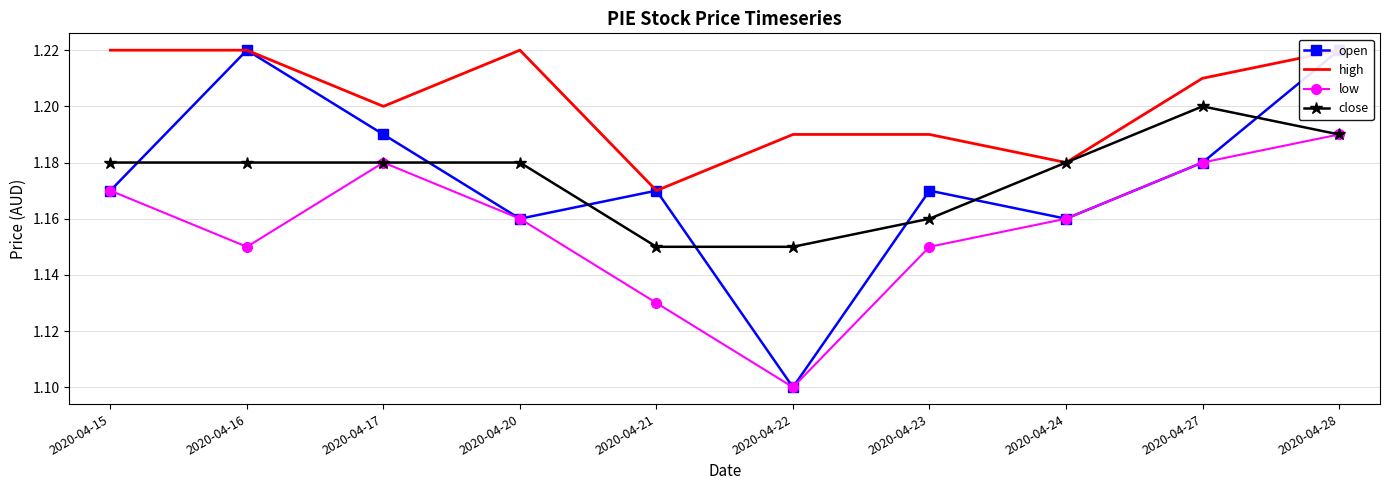

The open series shows 1.6 at 2020-04-27. True or false?

False